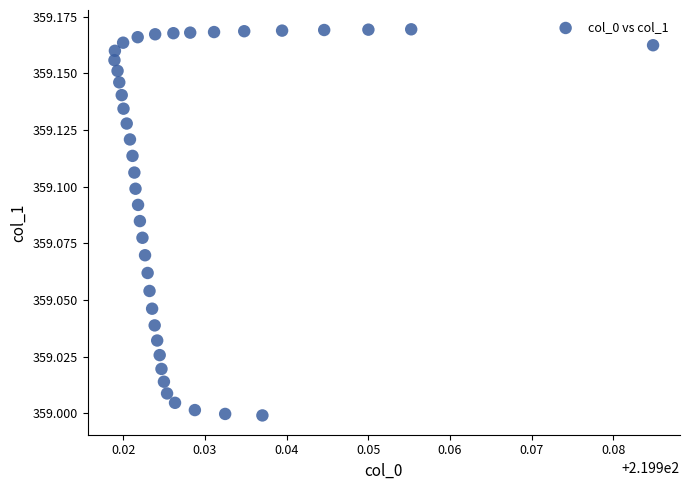

How many points are shown in the scatter plot?

40